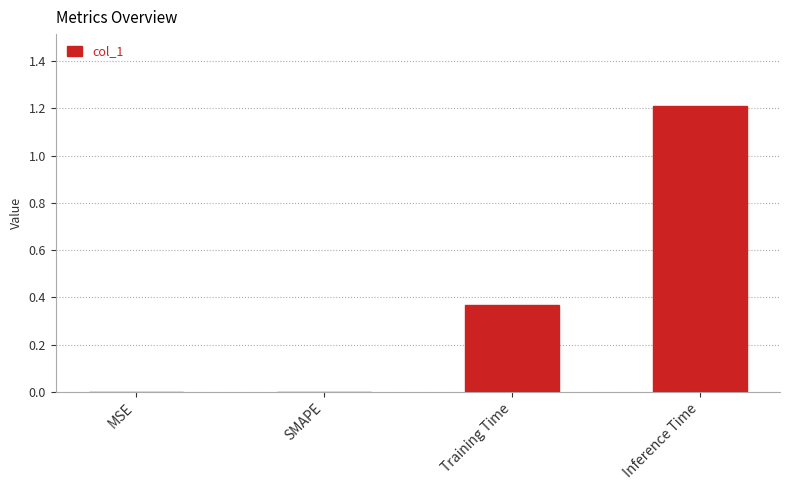

The value at Training Time is 0.1. True or false?

False